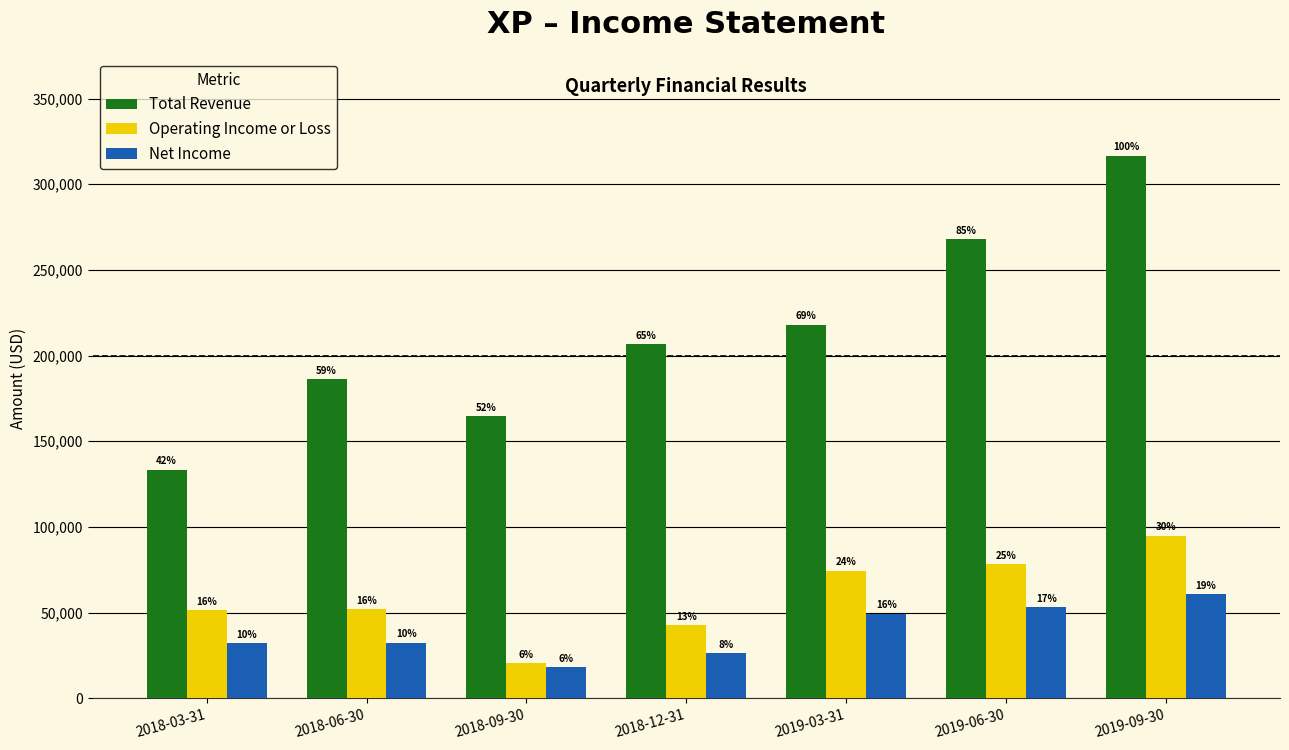

The value of Total Revenue at 2018-06-30 is 331524. True or false?

False